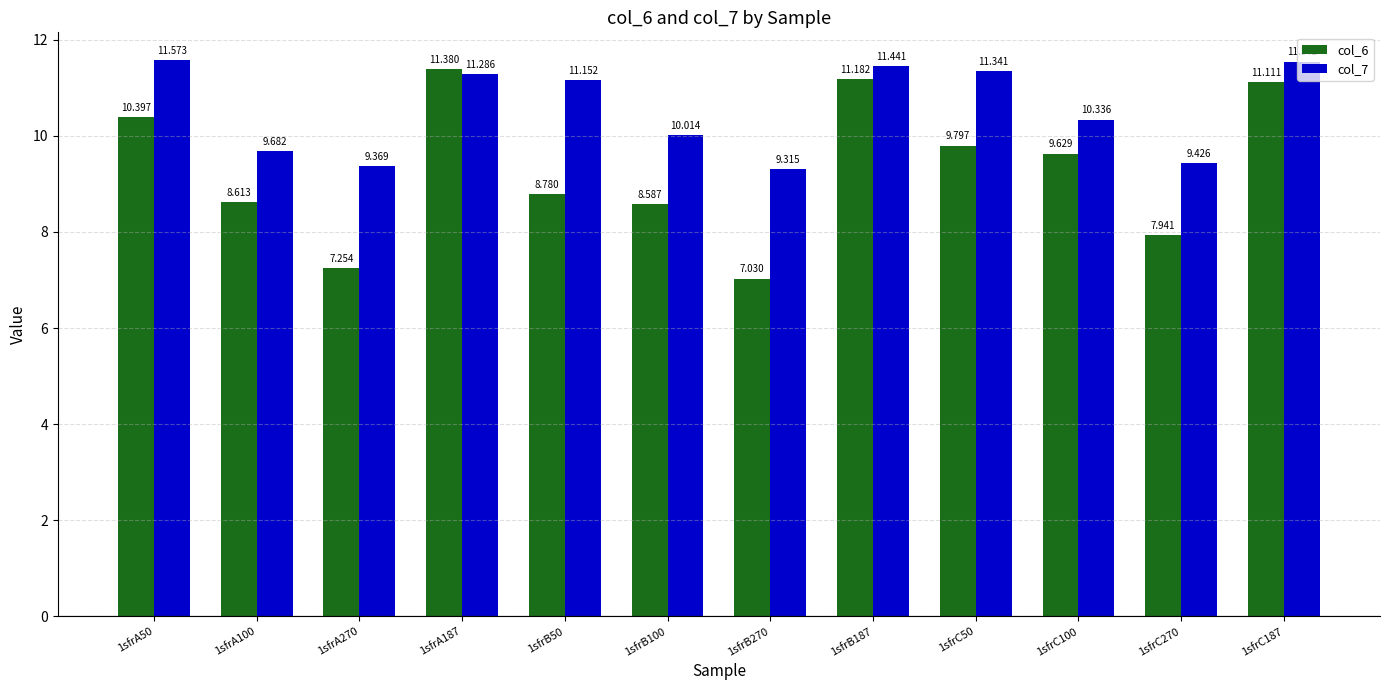

Is the value of col_6 at 1sfrB50 greater than the value of col_7 at 1sfrC100?

No